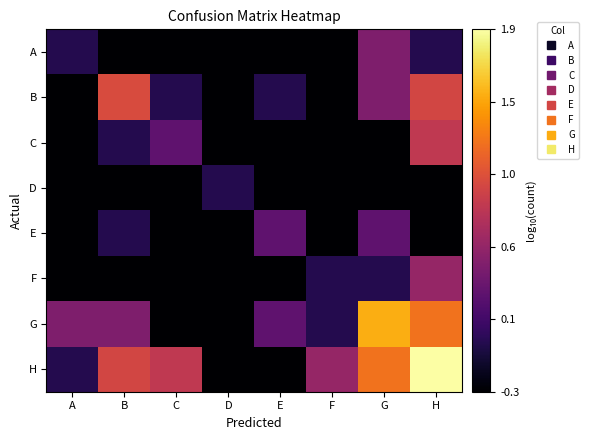

Reading left to right, extract all data points from this chart.

A: A=0.0	B=-0.3	C=-0.3	D=-0.3	E=-0.3	F=-0.3	G=0.5	H=0.0
B: A=-0.3	B=1.0	C=0.0	D=-0.3	E=0.0	F=-0.3	G=0.5	H=1.0
C: A=-0.3	B=0.0	C=0.3	D=-0.3	E=-0.3	F=-0.3	G=-0.3	H=0.8
D: A=-0.3	B=-0.3	C=-0.3	D=0.0	E=-0.3	F=-0.3	G=-0.3	H=-0.3
E: A=-0.3	B=0.0	C=-0.3	D=-0.3	E=0.3	F=-0.3	G=0.3	H=-0.3
F: A=-0.3	B=-0.3	C=-0.3	D=-0.3	E=-0.3	F=0.0	G=0.0	H=0.6
G: A=0.5	B=0.5	C=-0.3	D=-0.3	E=0.3	F=0.0	G=1.5	H=1.2
H: A=0.0	B=1.0	C=0.8	D=-0.3	E=-0.3	F=0.6	G=1.2	H=1.9